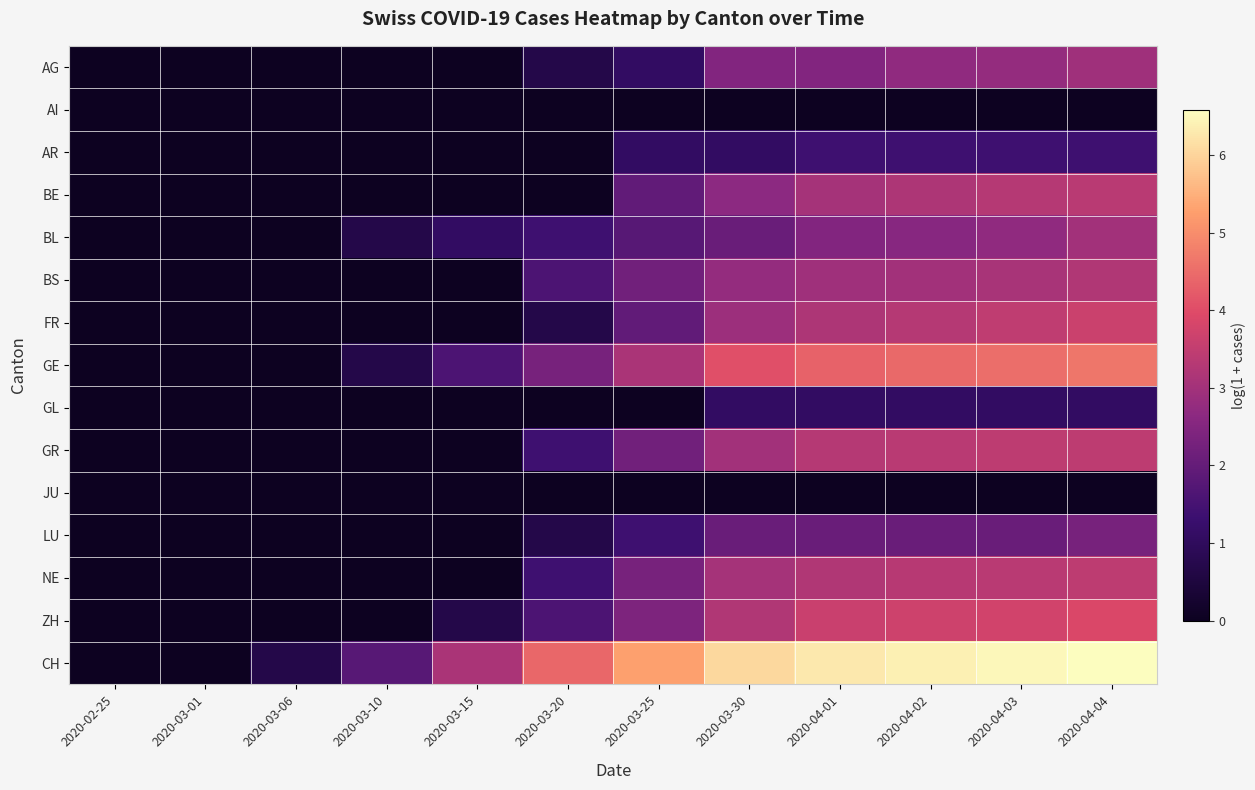

What is the spread (max minus min) of values at 2020-03-15?

3.1